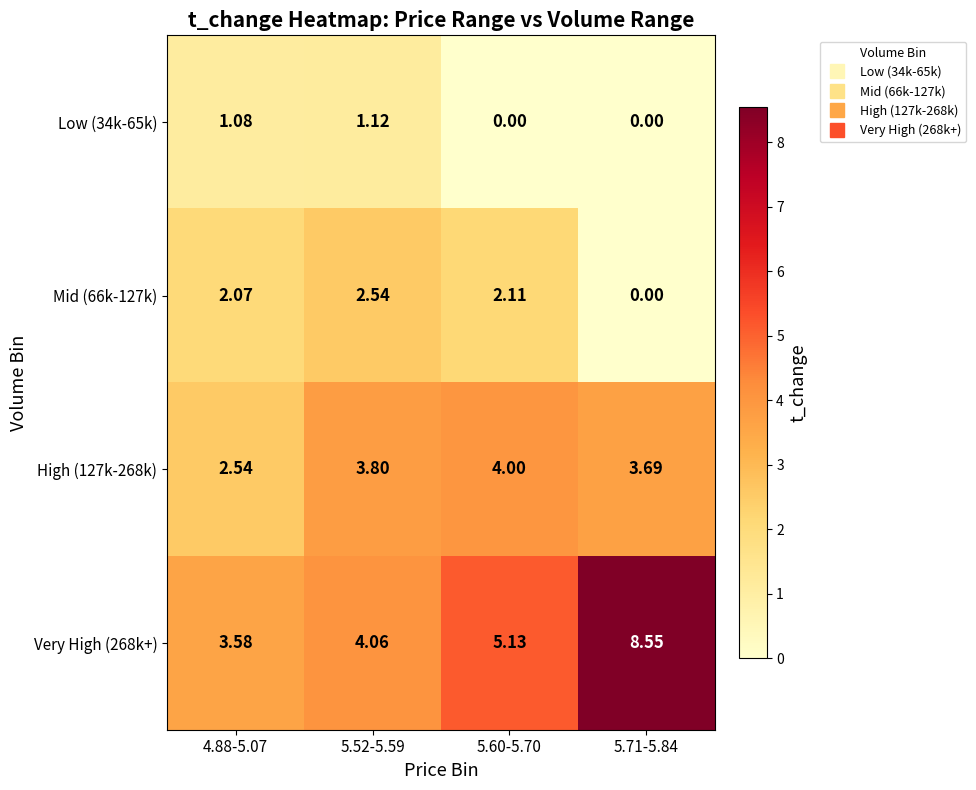

At how many categories does at least one series exceed 5?

2